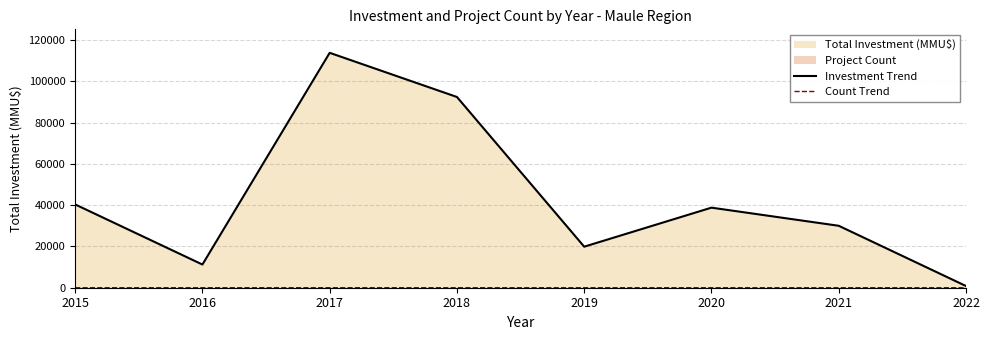

Which has a higher value, 2016 or 2018?

2018